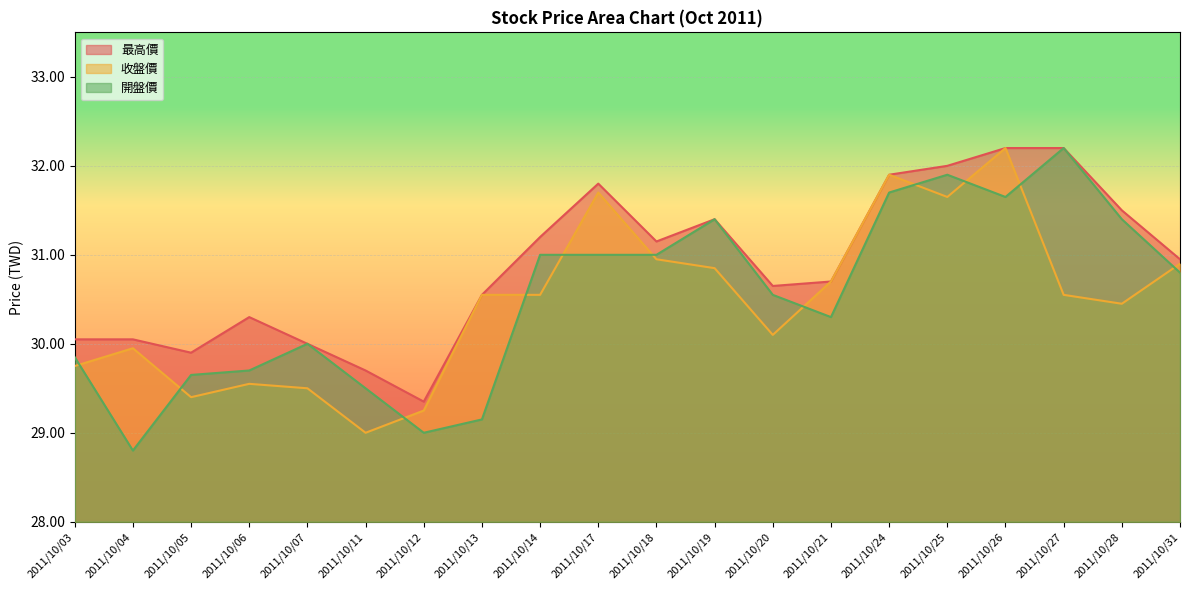

Which series has the largest range (max minus min)?

開盤價